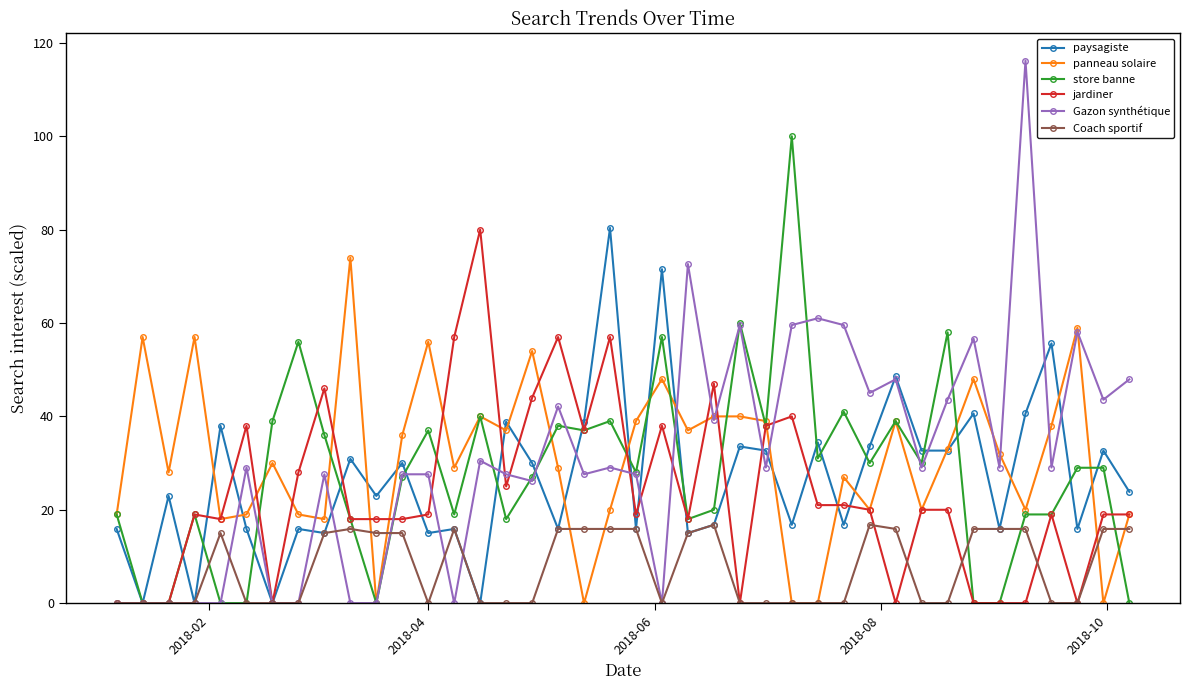

Which series has the widest spread of values?

Gazon synthétique